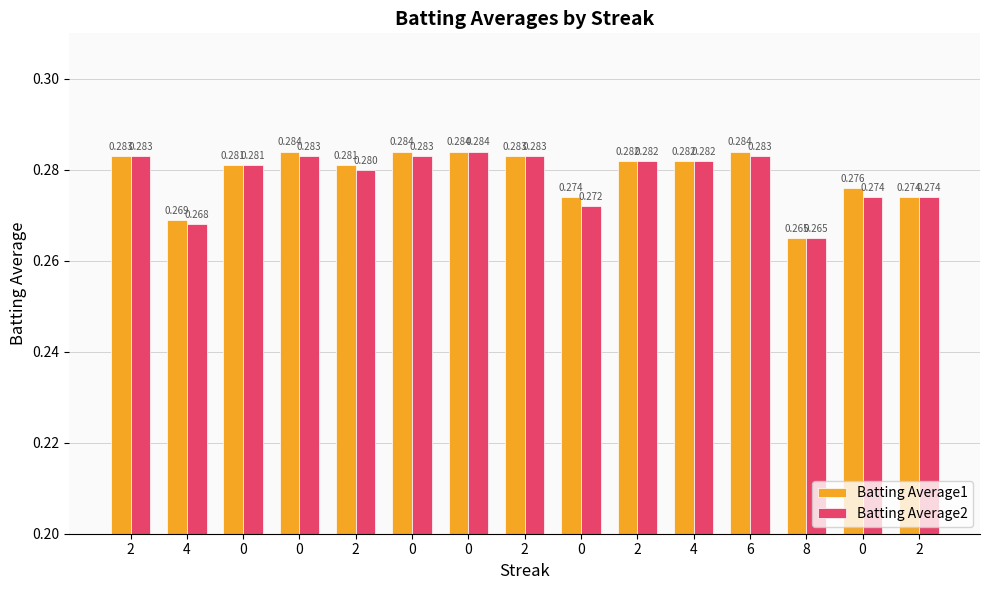

How many Batting Average2 values are between 0 and 1?

15